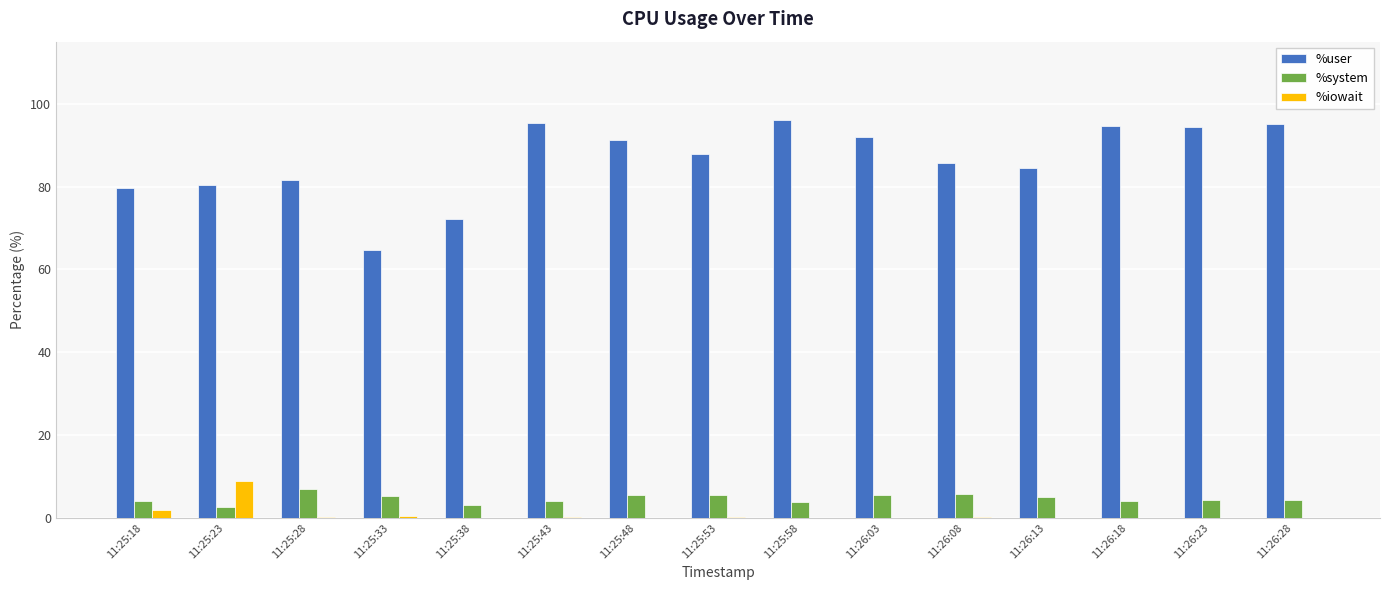

Read the %user value at 11:25:18.

79.6